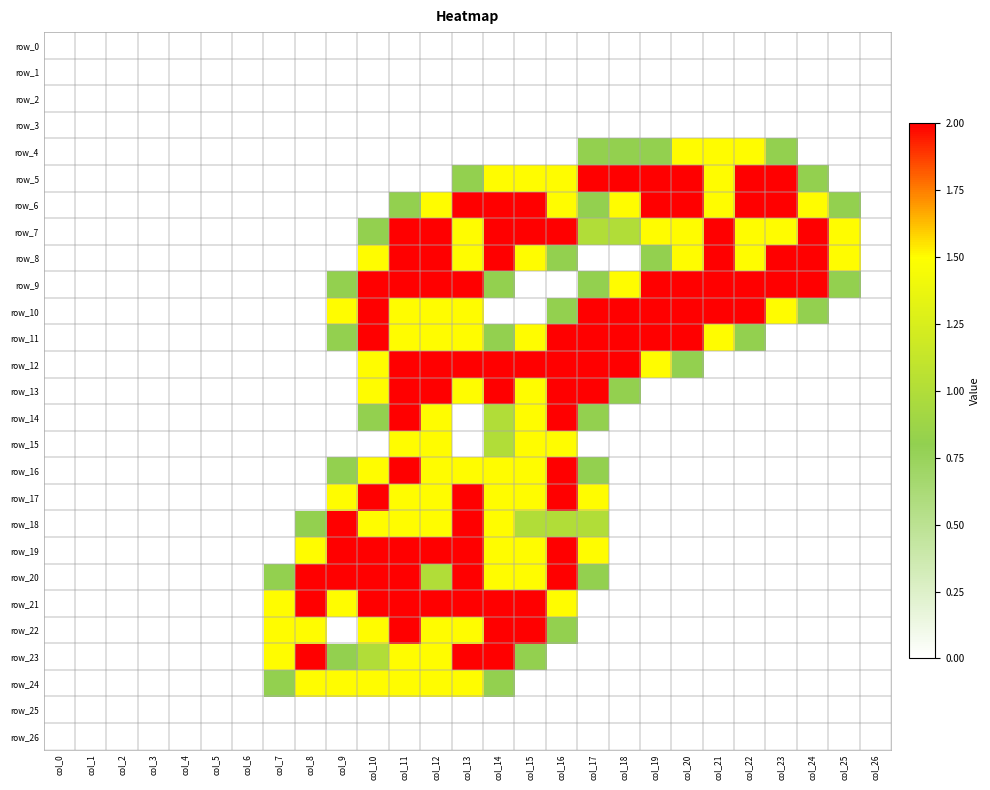

What is the greatest value displayed?

2.0